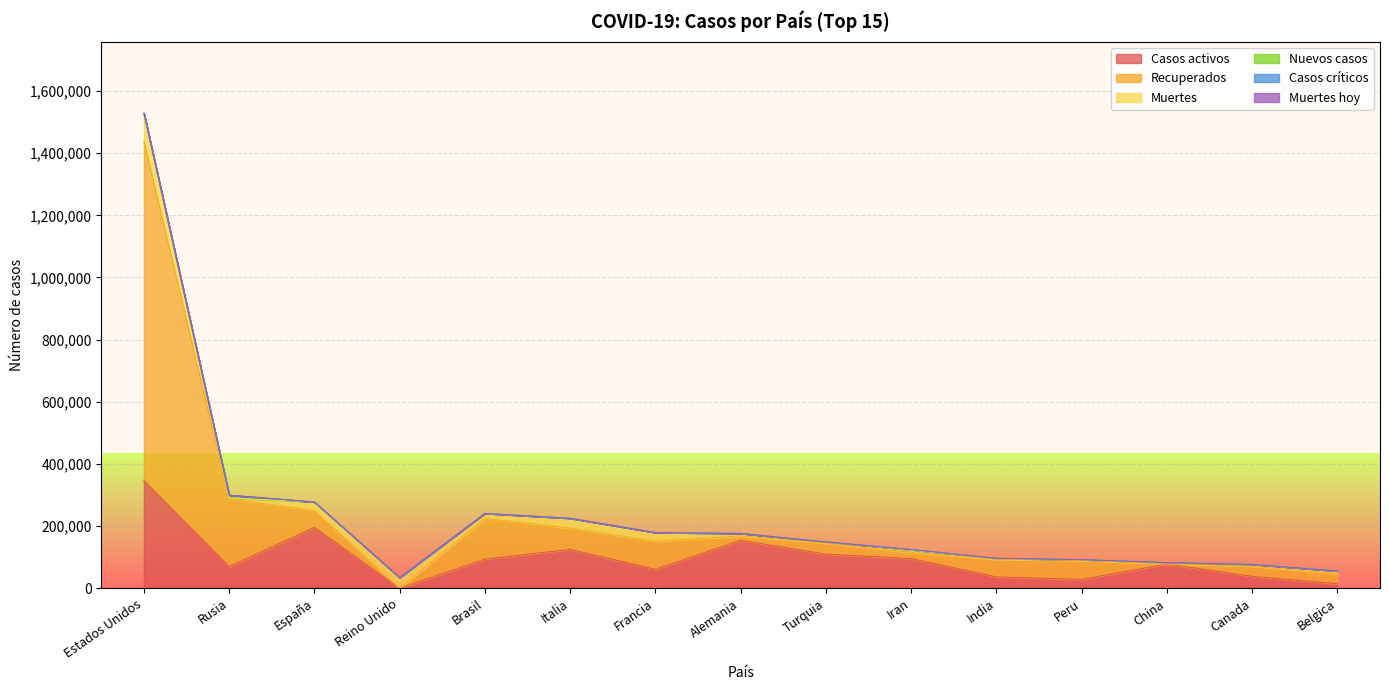

What is the label of the 6th point from the left?

Italia